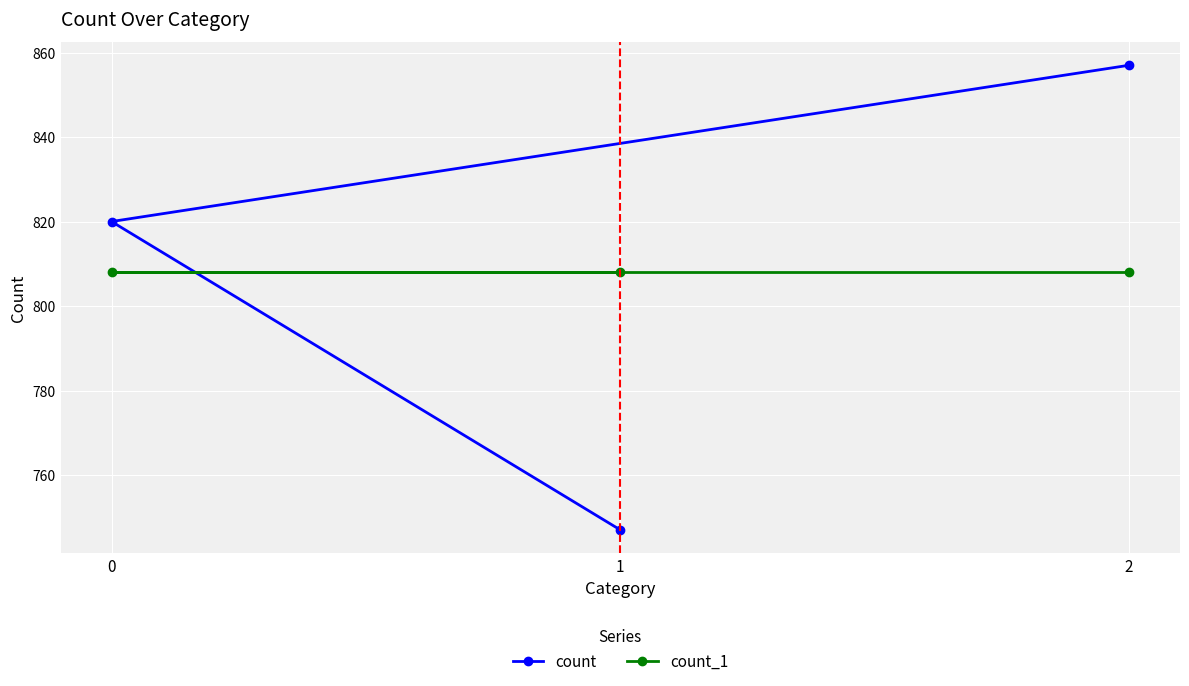

True or false: count_1 has a value of 1219 at 1.

False